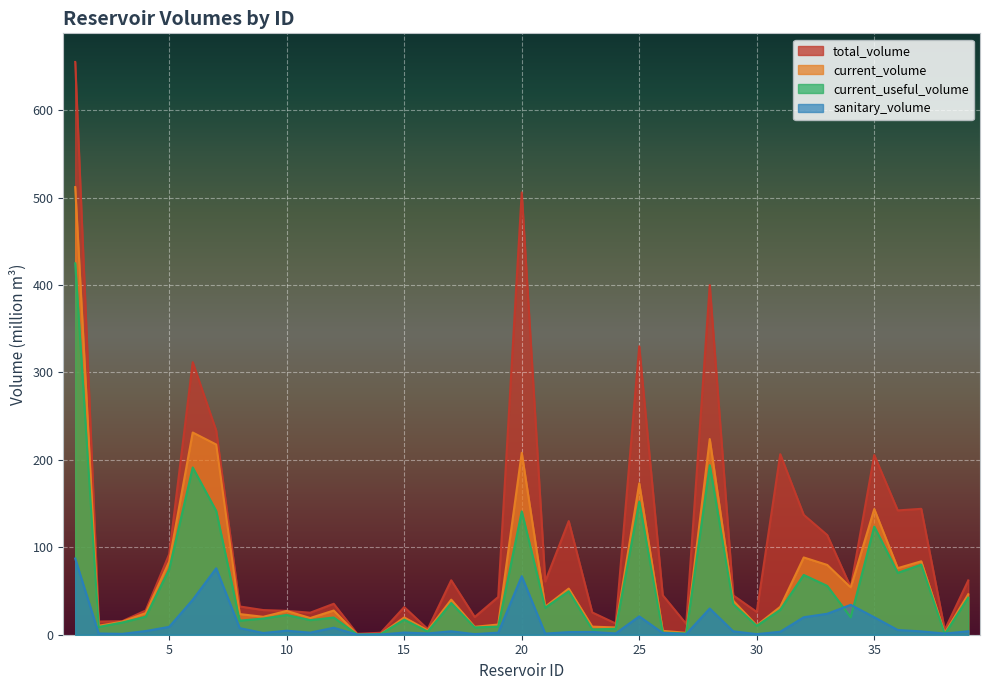

What is the difference between the current_volume values at 24 and 8?

15.3